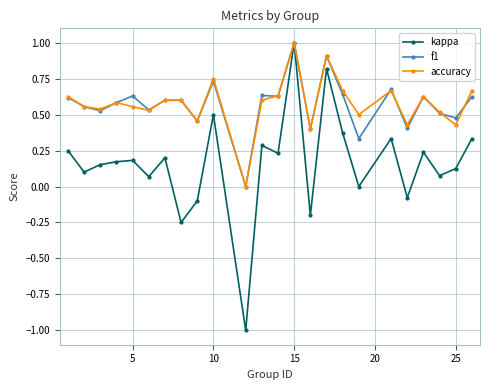

How many distinct data groups are displayed?

3